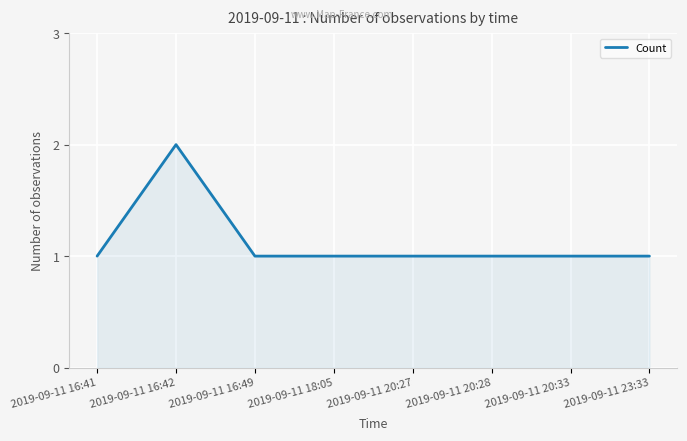

Reading left to right, extract all data points from this chart.

2019-09-11 16:41=1	2019-09-11 16:42=2	2019-09-11 16:49=1	2019-09-11 18:05=1	2019-09-11 20:27=1	2019-09-11 20:28=1	2019-09-11 20:33=1	2019-09-11 23:33=1